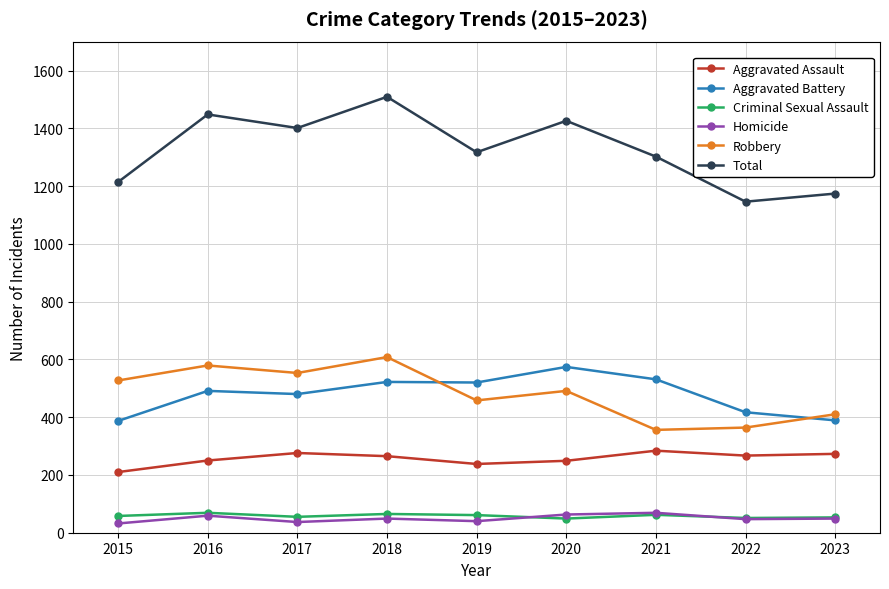

True or false: Total has more than 2 interior local peaks.

True